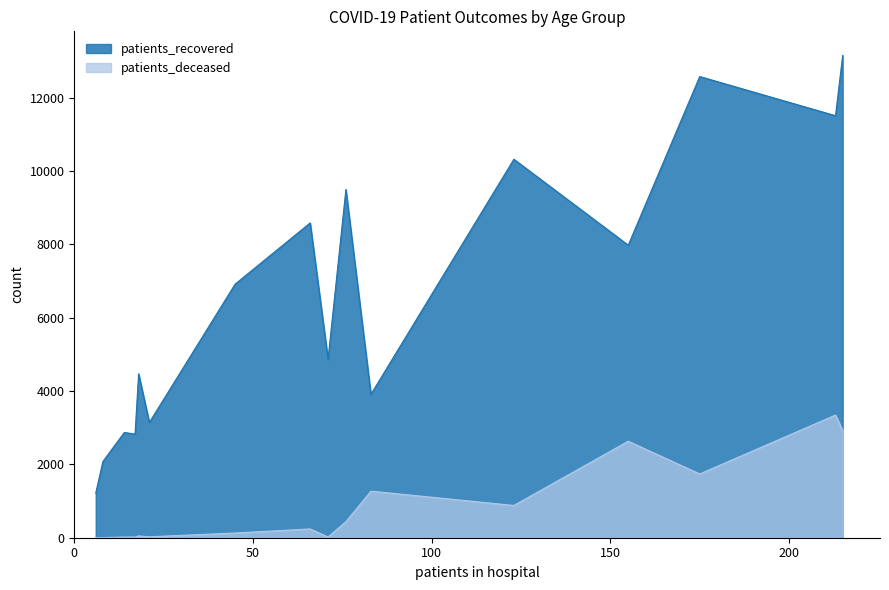

Which series has the widest spread of values?

patients_recovered